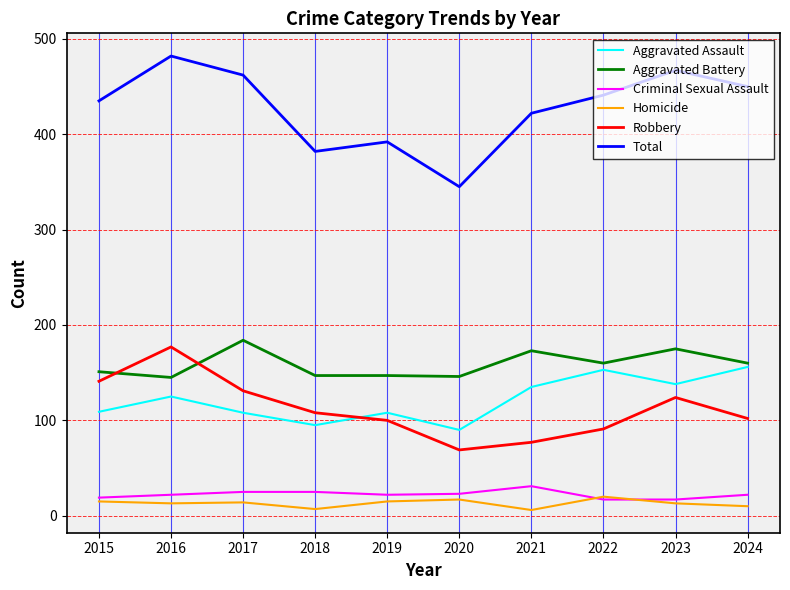

What is the difference between the maximum and minimum values in the Robbery series?

108